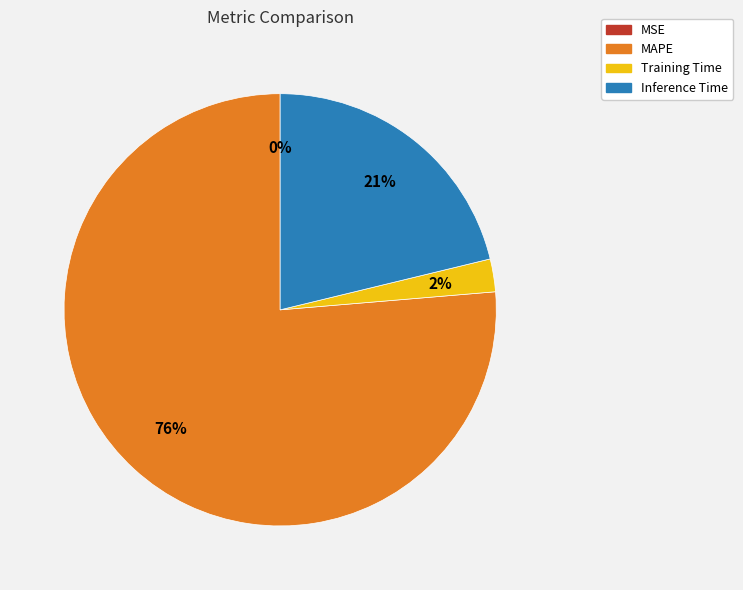

Is Training Time the majority of the pie?

No